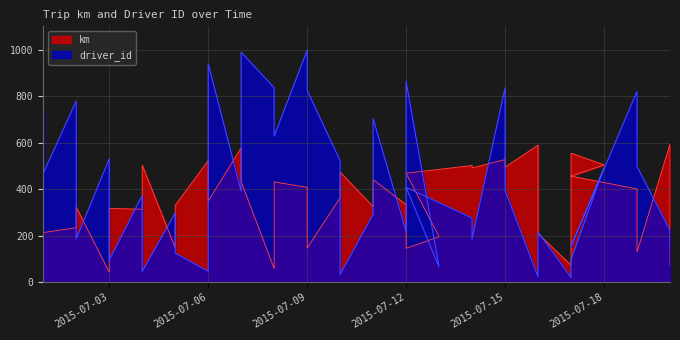

What is the difference between the second highest and minimum values in the driver_id series?

969.0